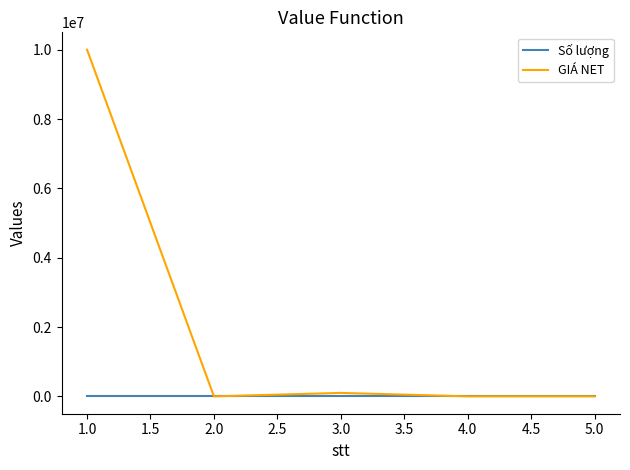

Which series changed the most between 1.0 and 5.0?

GIÁ NET